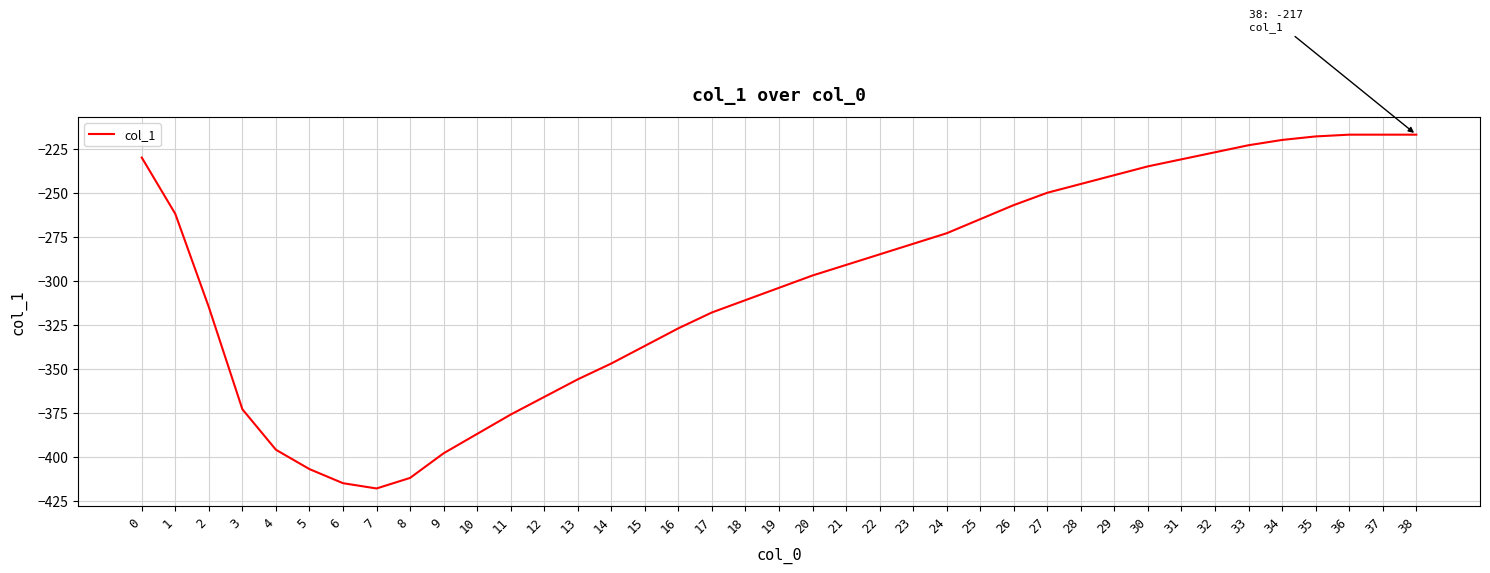

What is the difference between the values at 1 and 2?

53